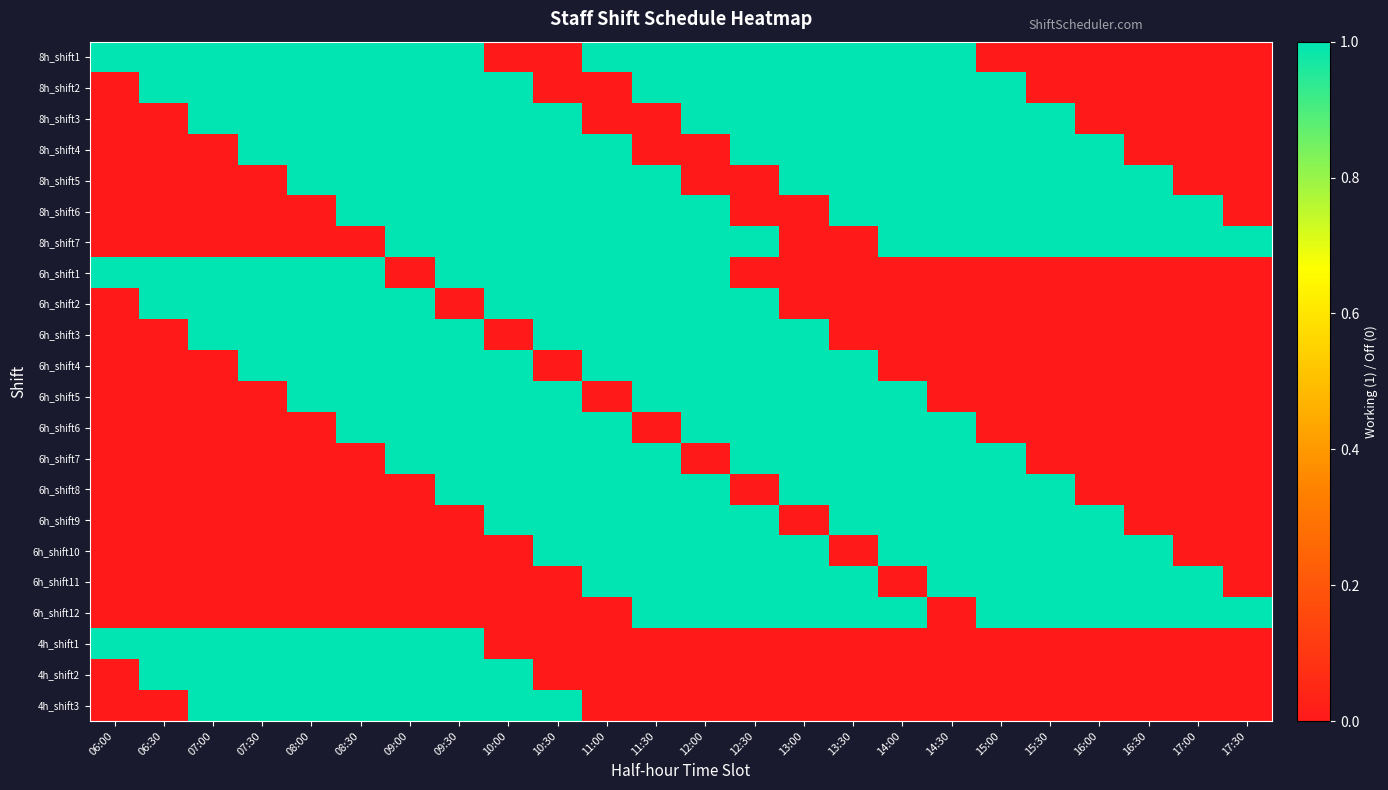

At how many categories does at least one series exceed 0?

24